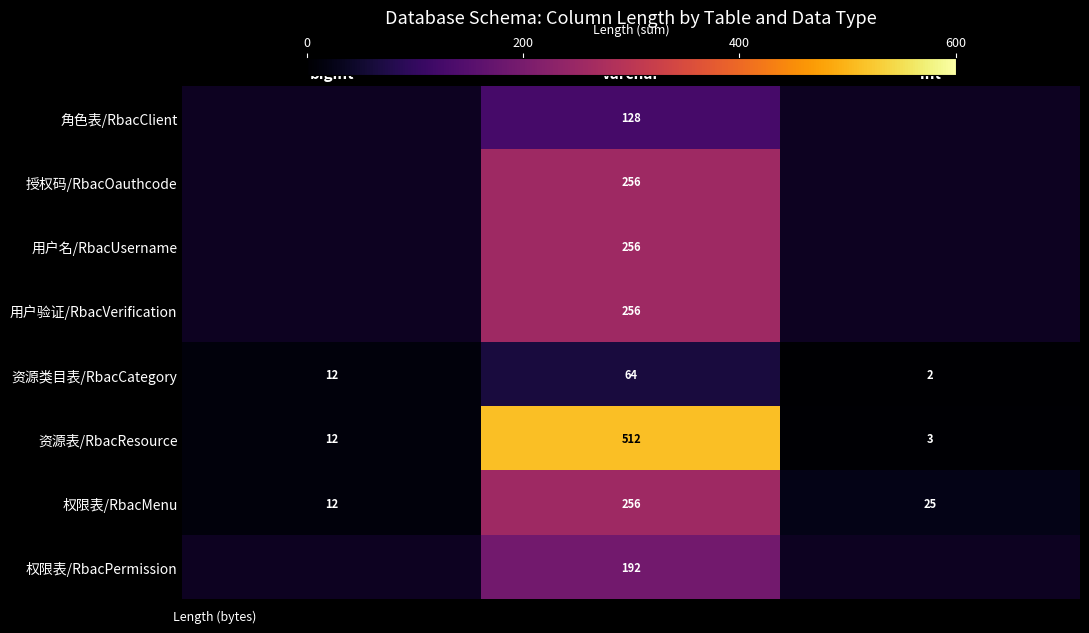

Count the number of data series in this chart.

8